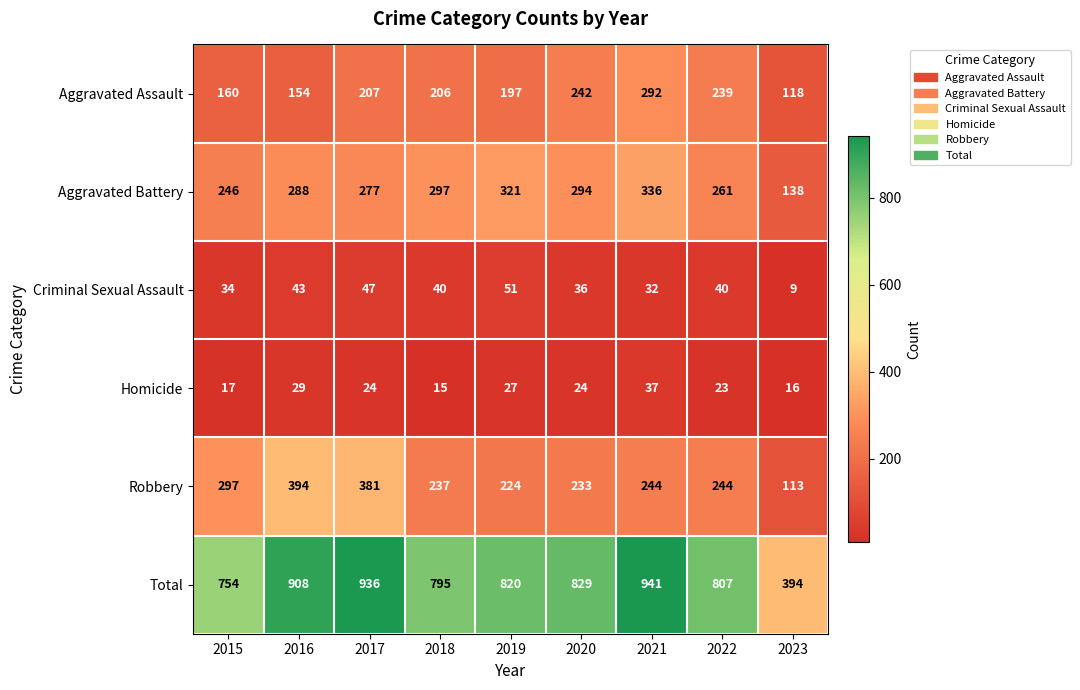

Which series has the largest range (max minus min)?

Total